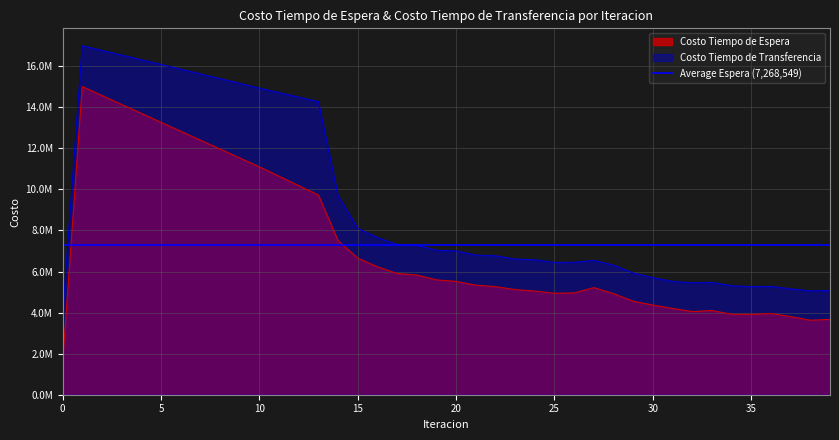

Which has a higher value, 22 or 13?

13